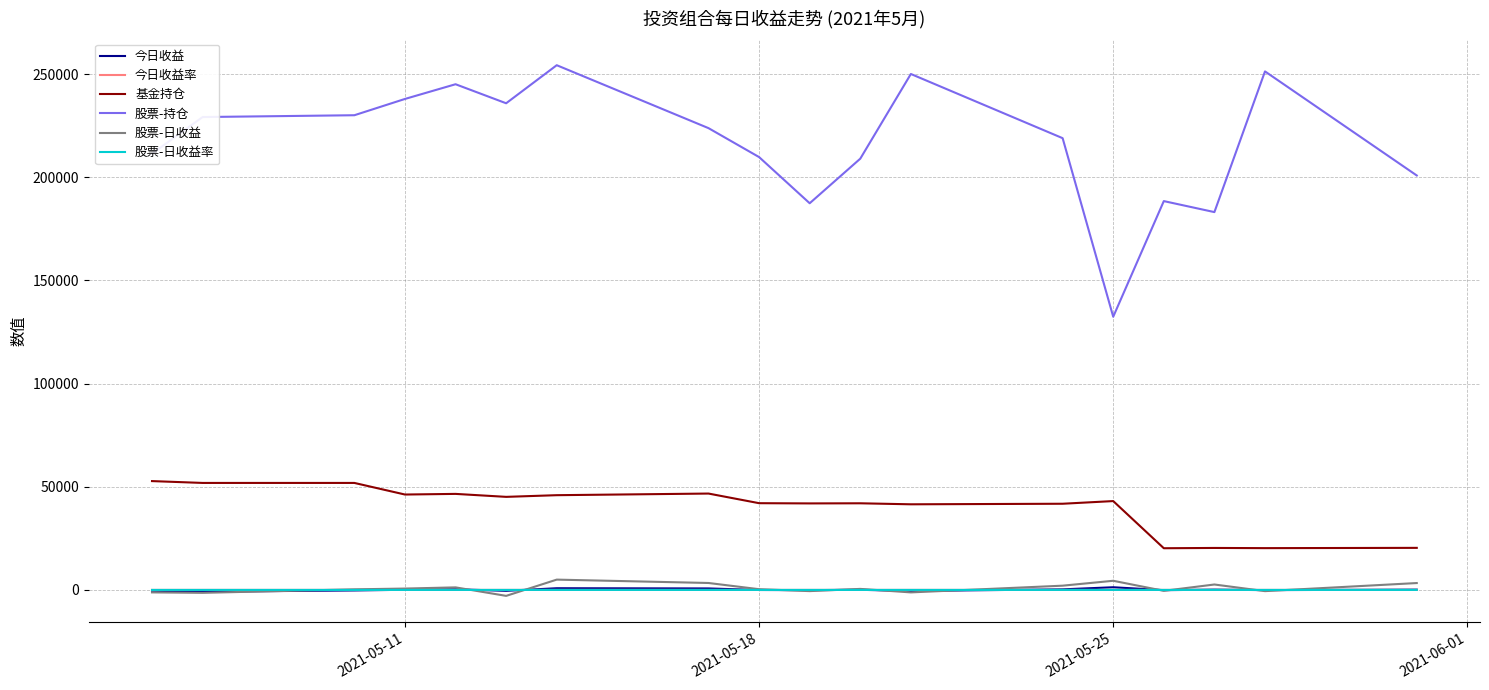

Does the chart display data point markers on the line(s)?

No